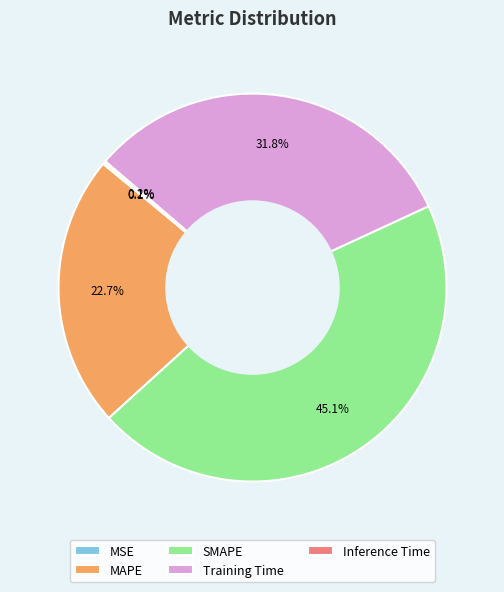

What is the ratio of the value at MAPE to the value at Training Time?

0.7